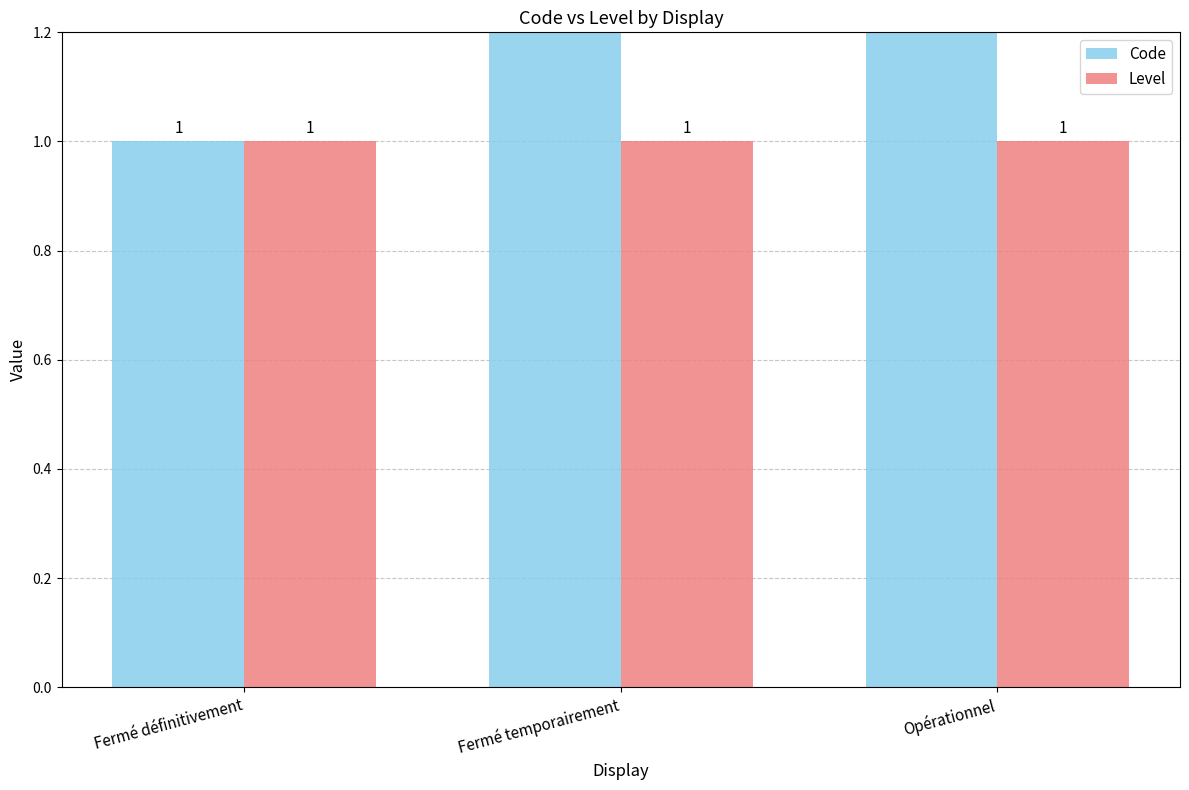

What is the value of the Code bar at the 2nd from the left?

2